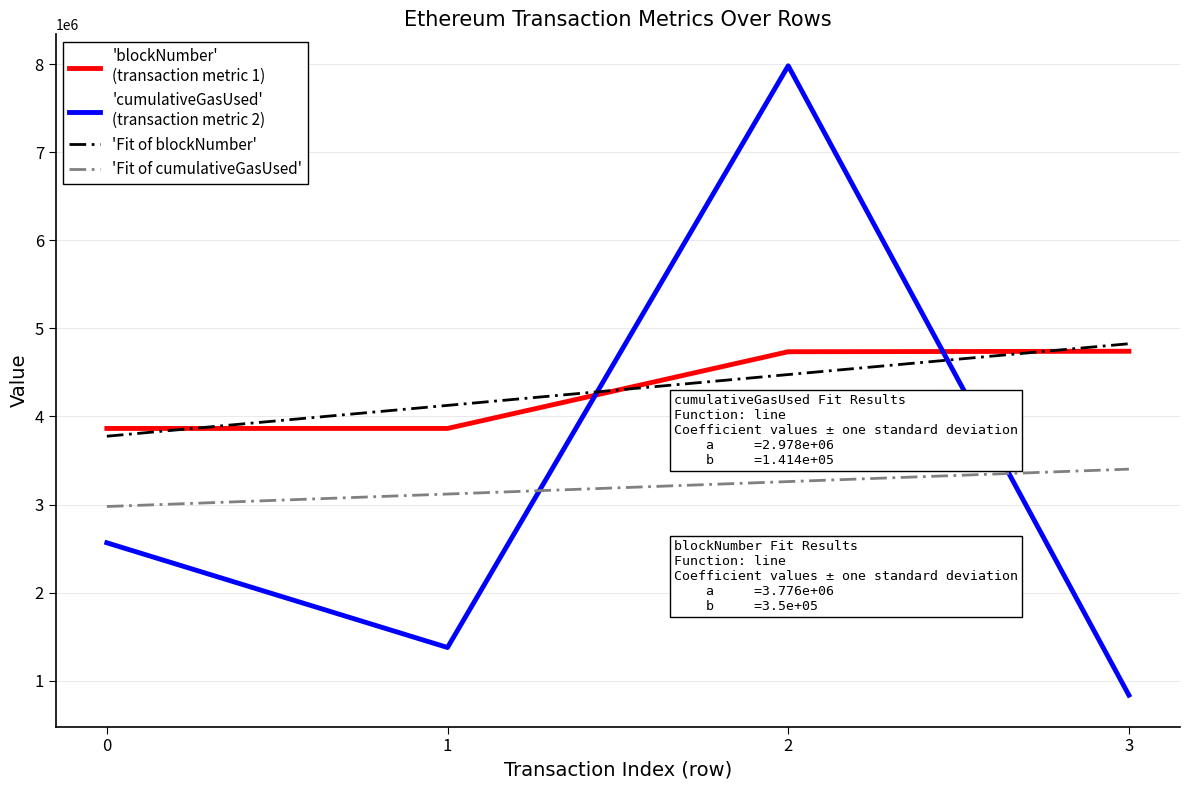

What is the difference between the highest and lowest values at 2?

4719638.2